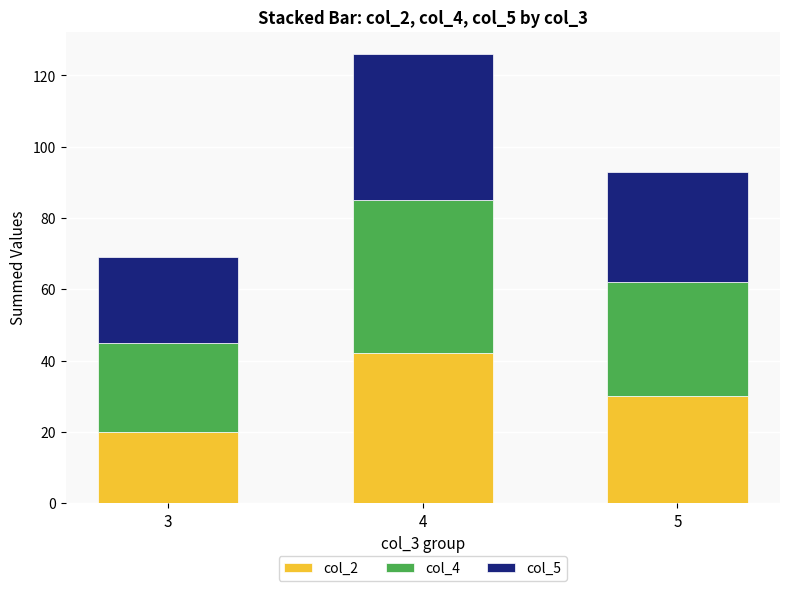

What is the value of the col_2 bar at the 3rd from the left?

30